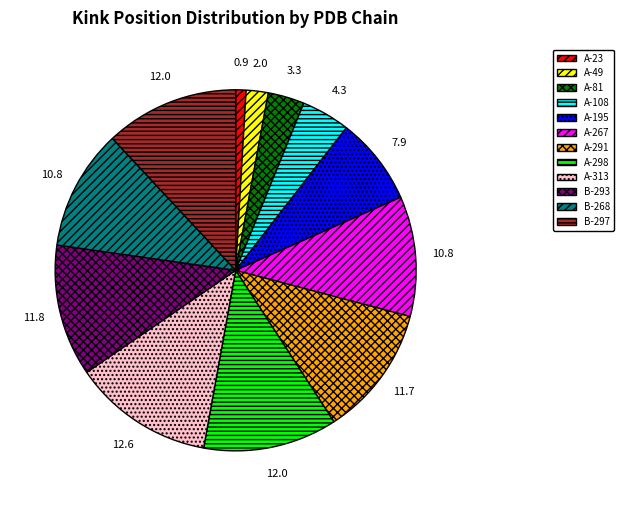

Which slice is the largest?

A-313